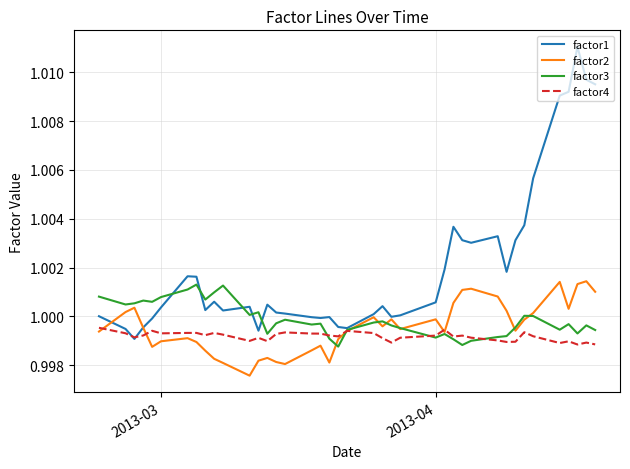

Which series has the largest total across all categories?

factor1